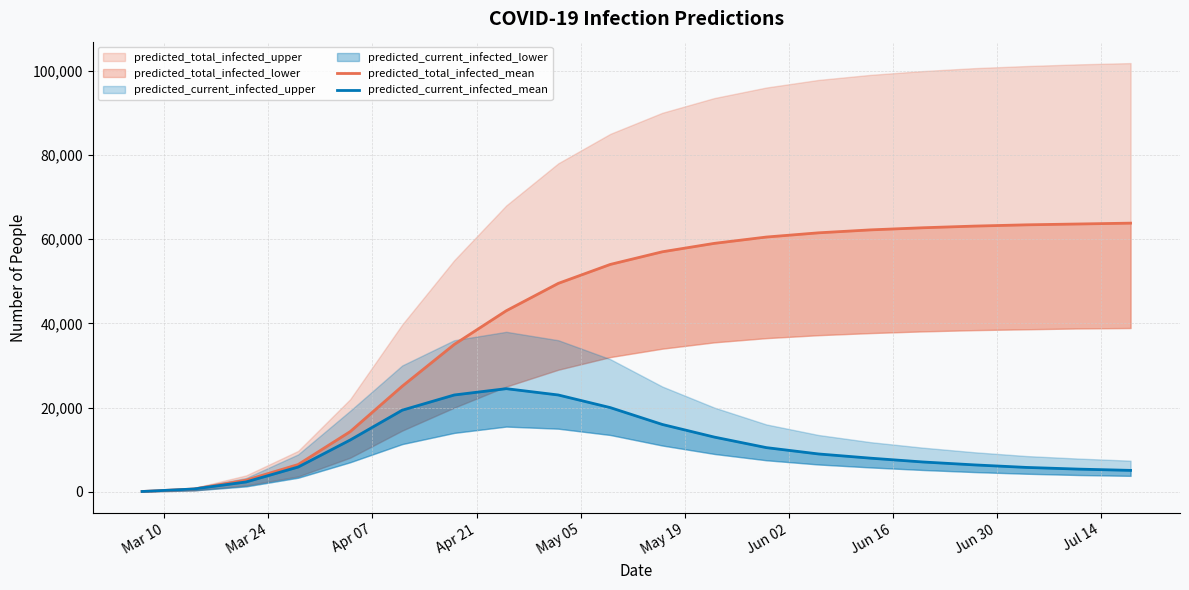

How many lines are shown in the chart?

2